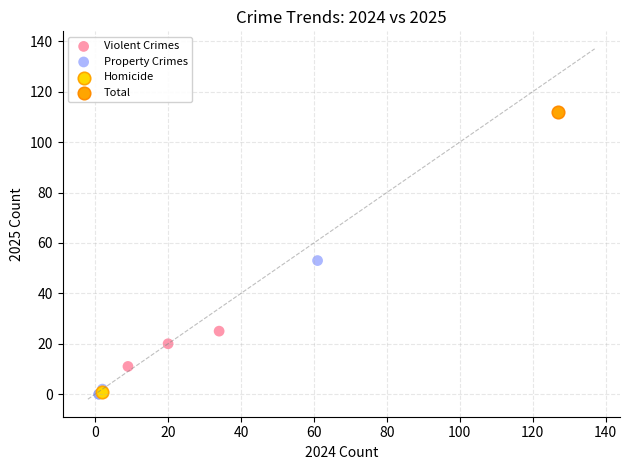

What are all the series names shown in the legend?

Violent Crimes, Property Crimes, Homicide, Total